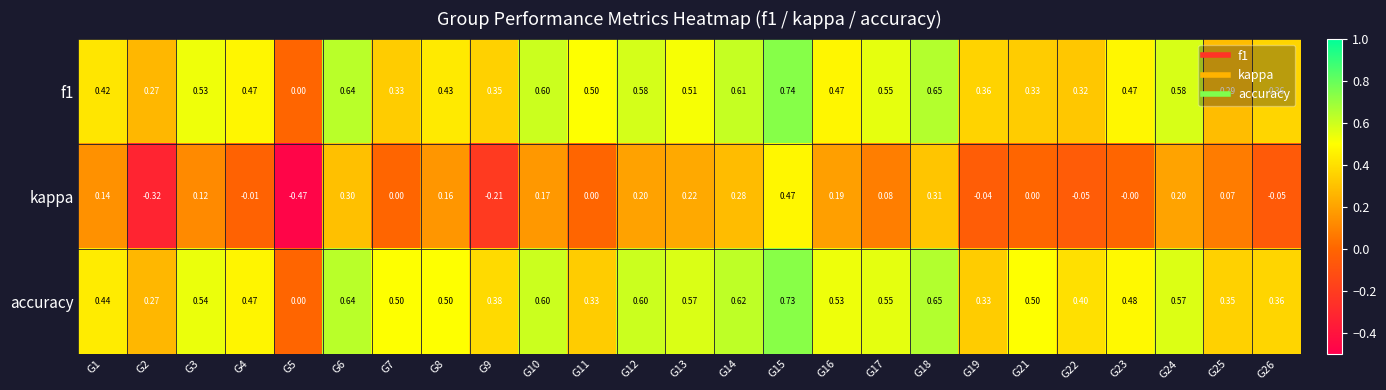

Which series has the widest spread of values?

kappa